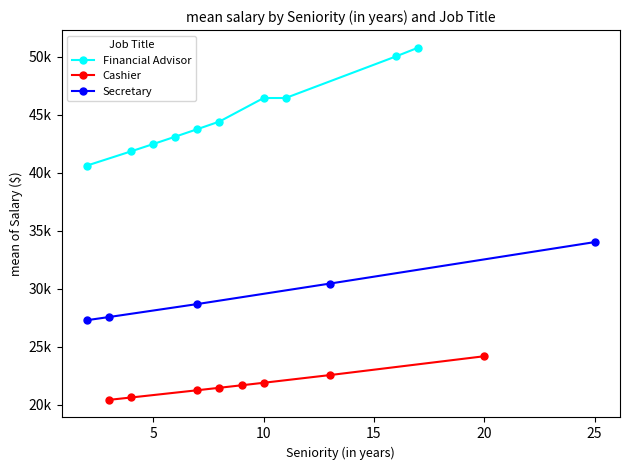

The Cashier series shows 33217.7 at 3. True or false?

False